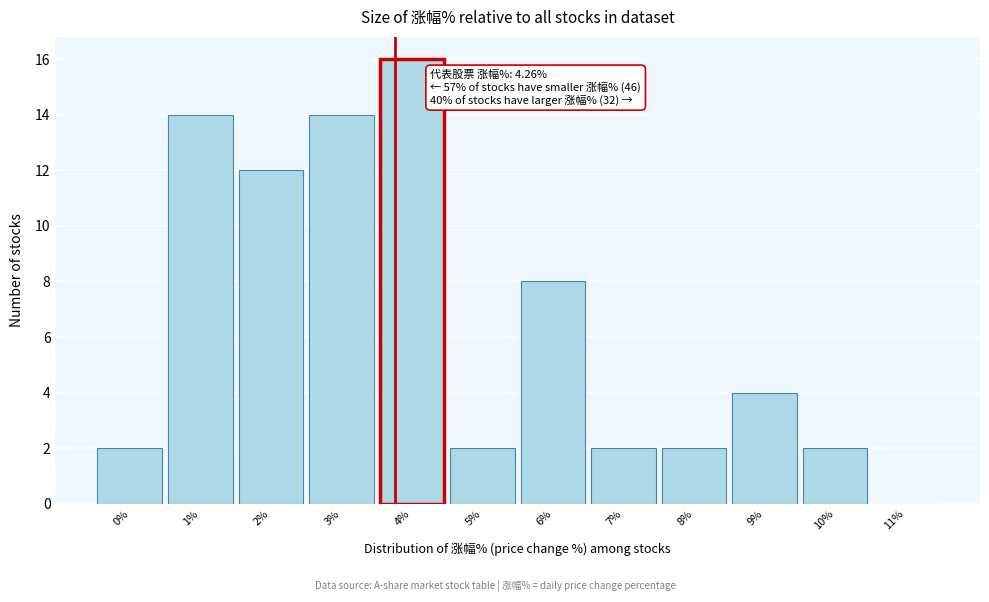

Reading left to right, extract all data points from this chart.

0%=2	1%=14	2%=12	3%=14	4%=16	5%=2	6%=8	7%=2	8%=2	9%=4	10%=2	11%=0